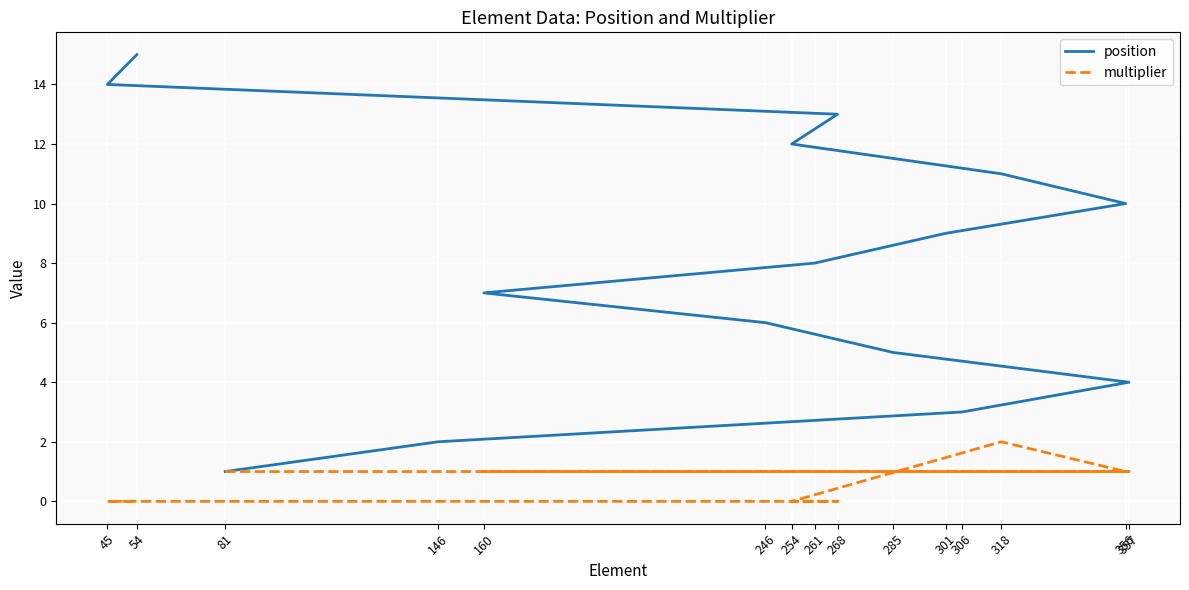

Which series changed the most between 81 and 54?

position